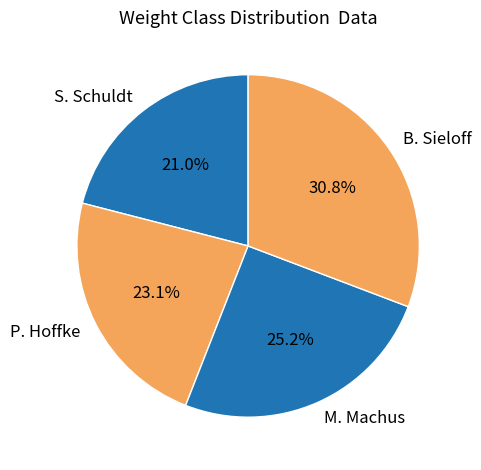

Which slice is the smallest?

S. Schuldt